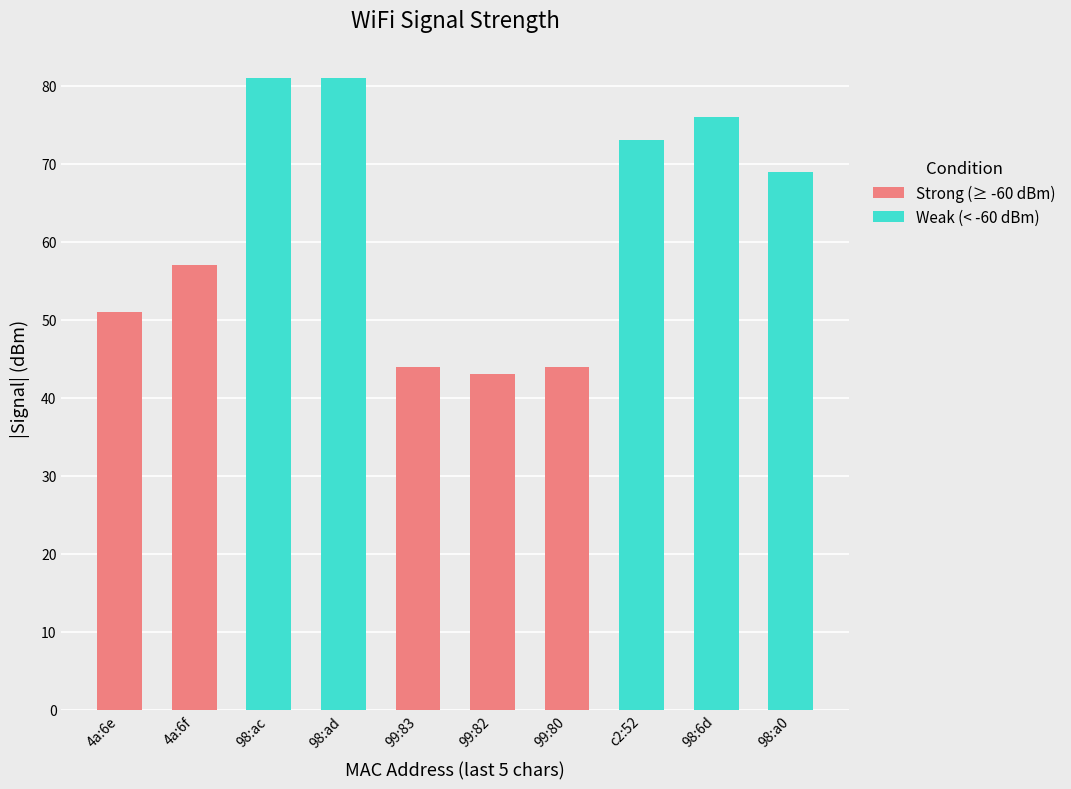

What position from the right is 98:a0?

1